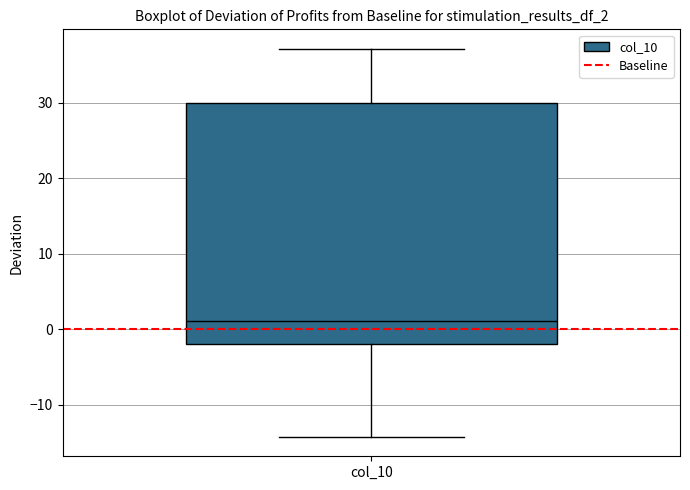

Where does the median line of the box for col_10 sit on the y-axis? The values are not printed on the chart, so give them approximately, as read against the axis.

1